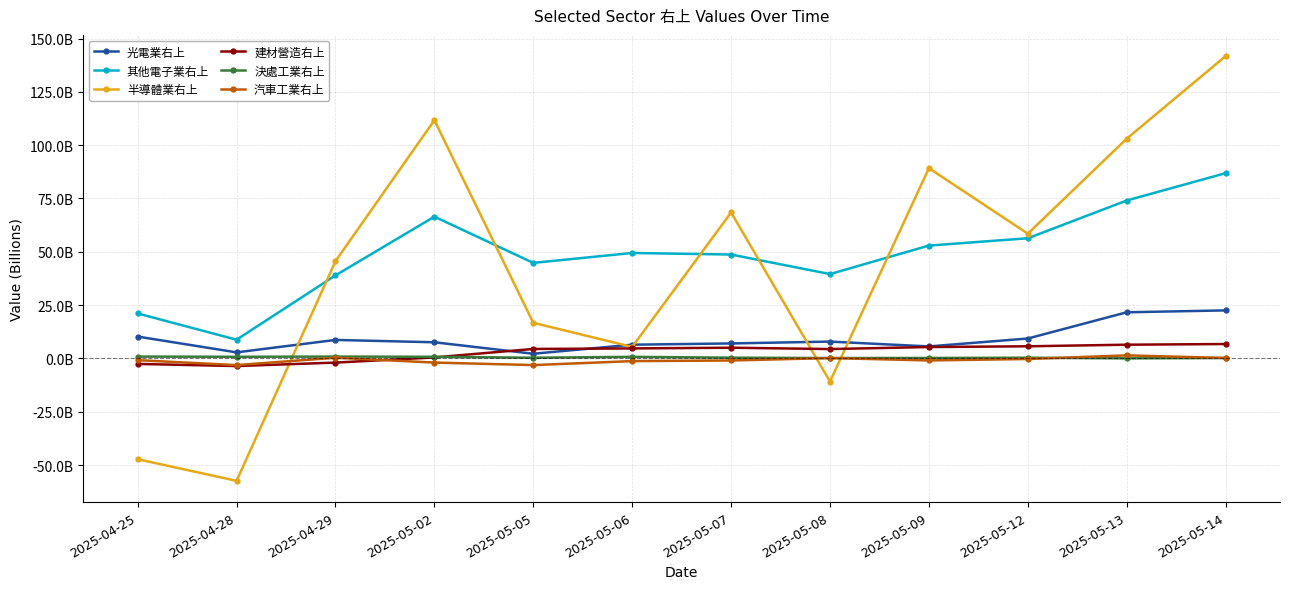

Does the chart have visible grid lines?

Yes